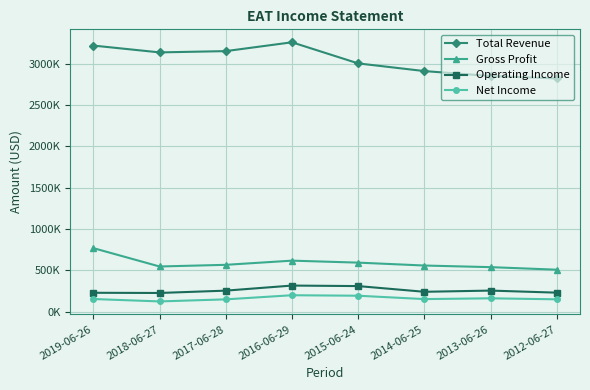

True or false: Net Income has a value of 221950 at 2017-06-28.

False